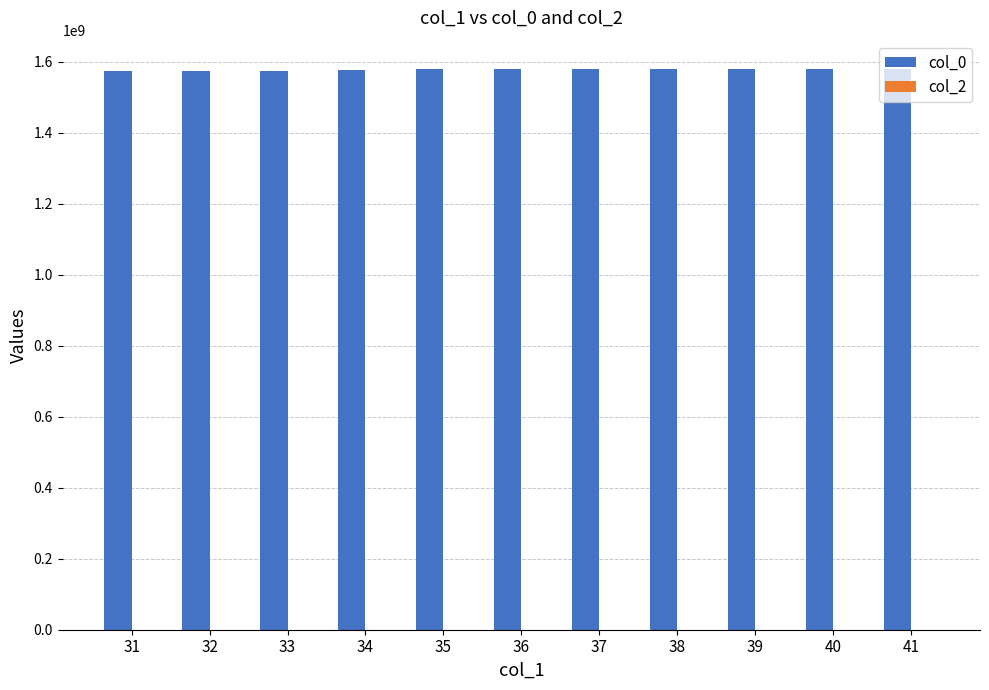

What is the sum of all values?

17350081808